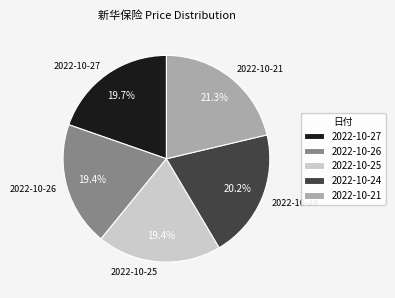

Which category has the biggest portion of the pie?

2022-10-21